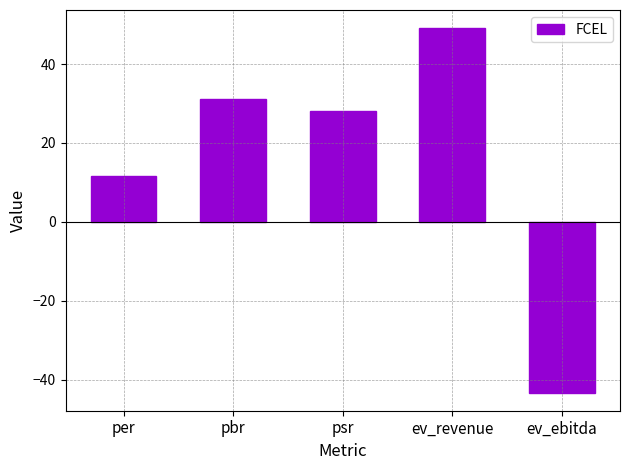

What is the label of the 3rd bar from the right?

psr